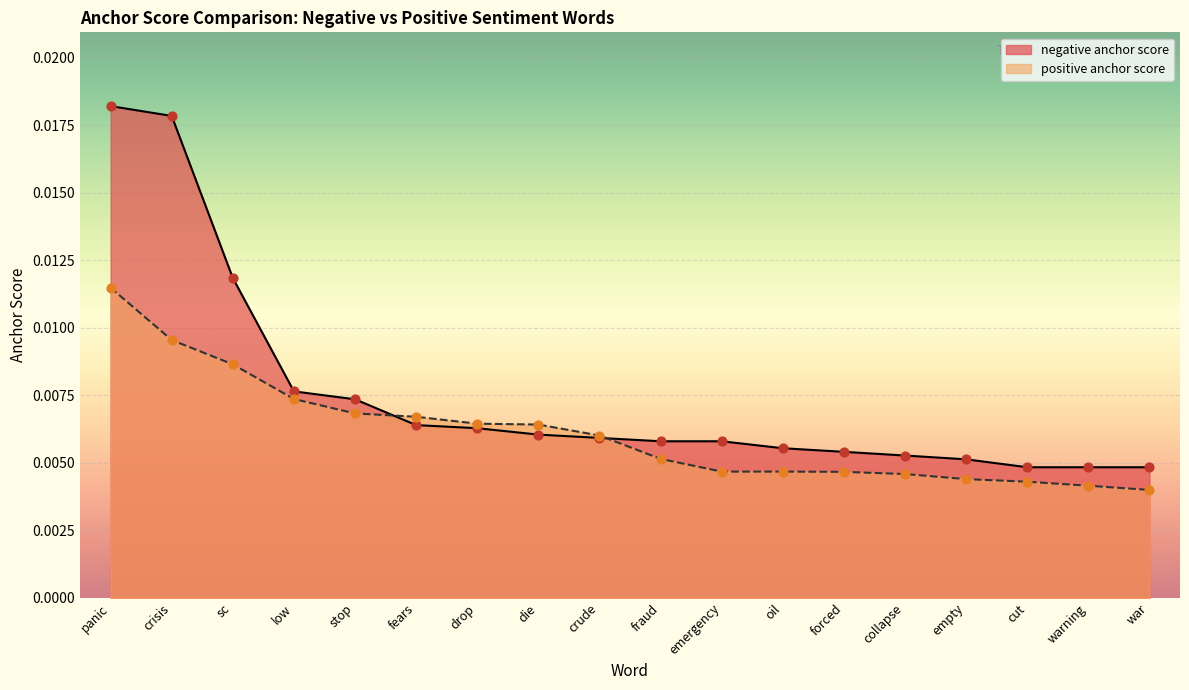

Which series reaches the maximum Y coordinate?

negative anchor score